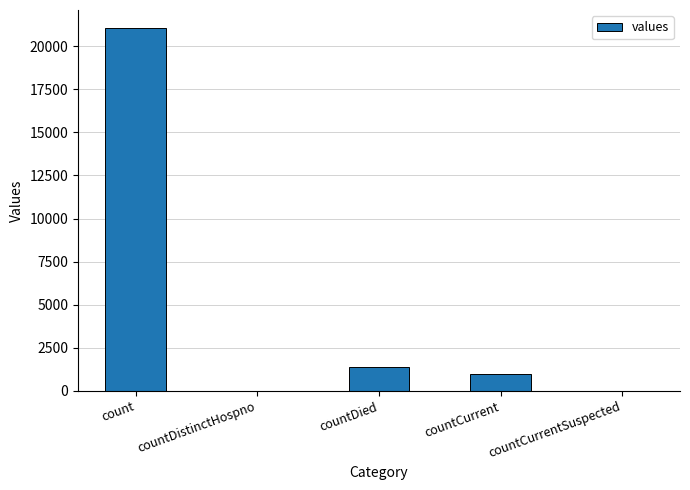

What is the average value?

4692